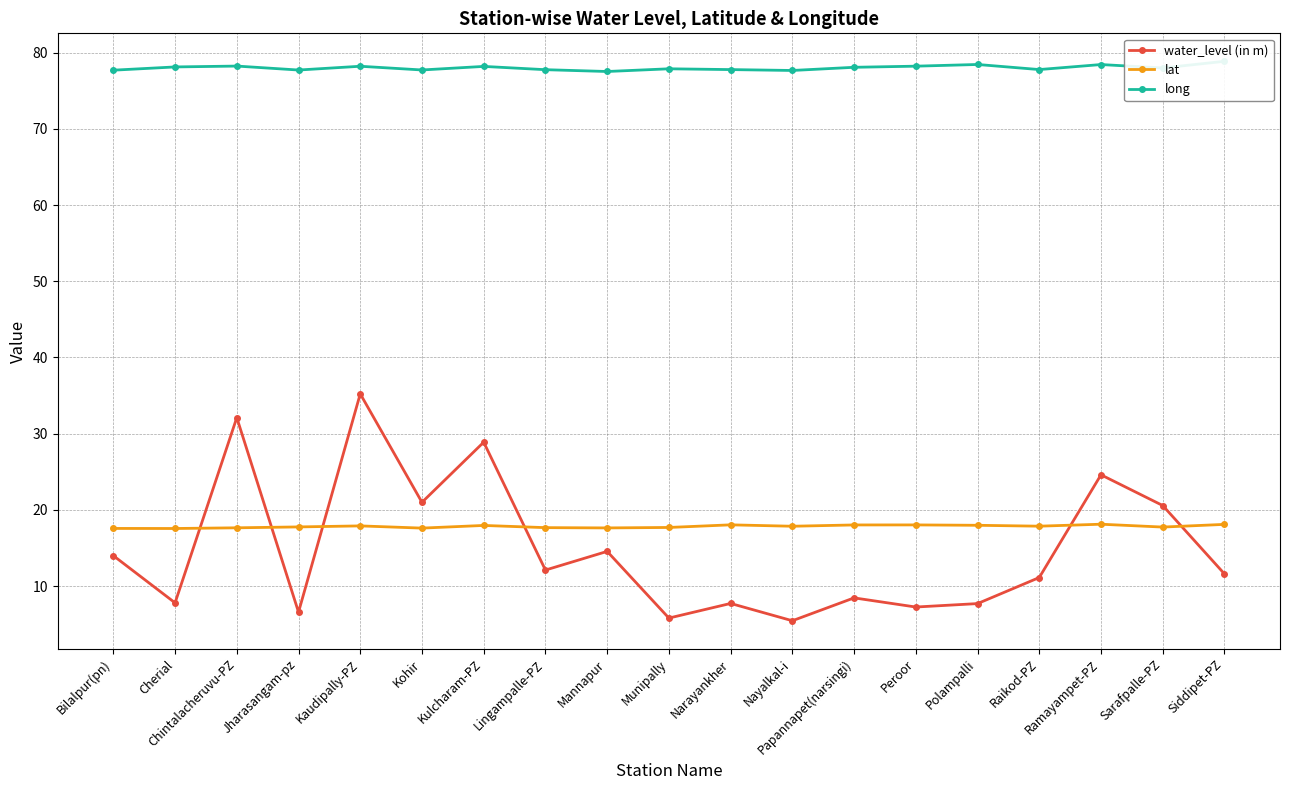

What is the total value across all series at Kulcharam-PZ?

125.0